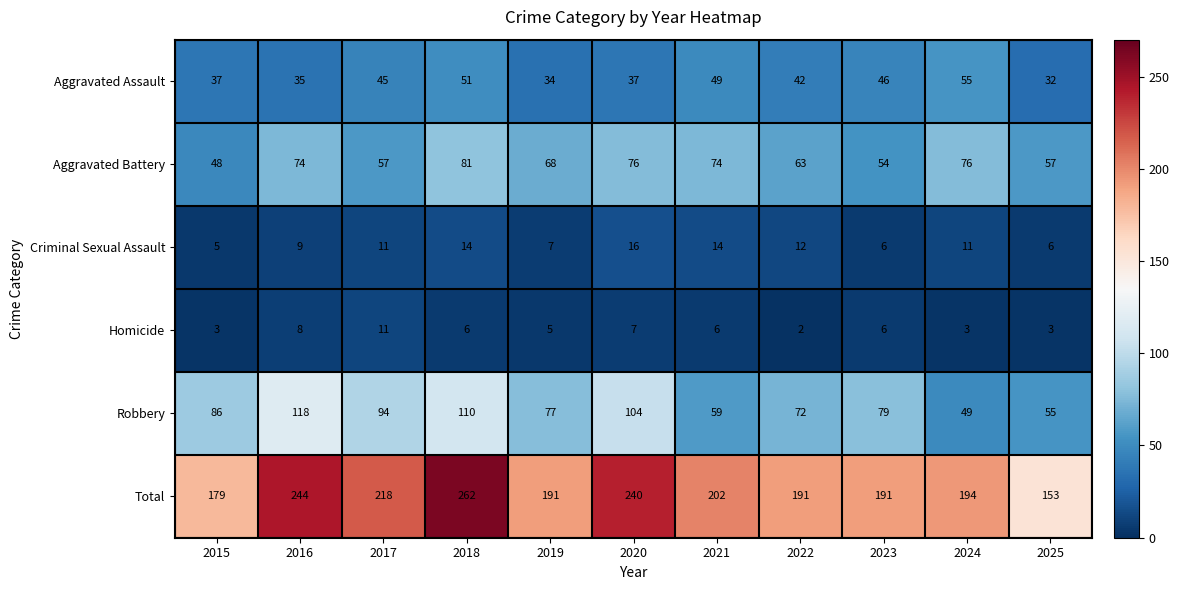

The value of Criminal Sexual Assault at 2016 is 9. True or false?

True